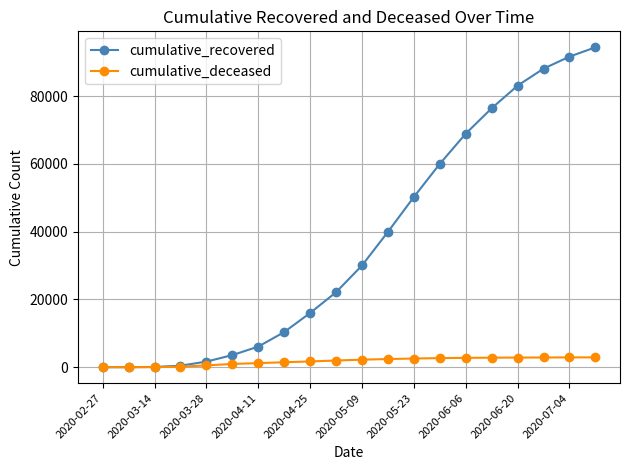

What is the maximum value shown in the chart?

94445